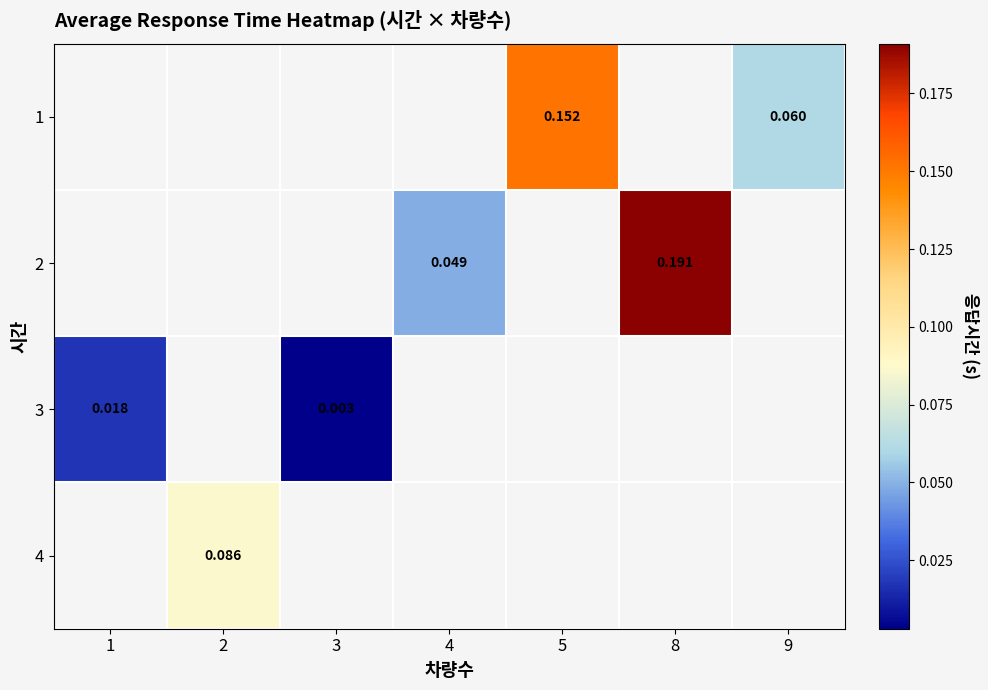

Which has a higher value, 4 or 2?

2